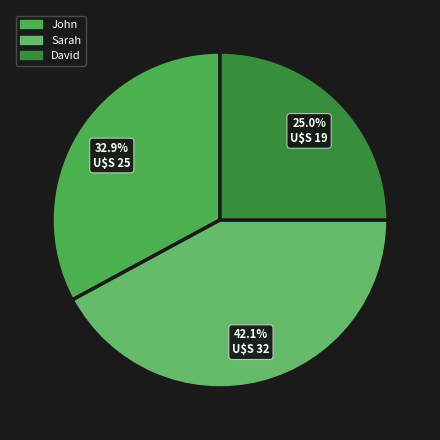

Which slice is the largest?

Sarah